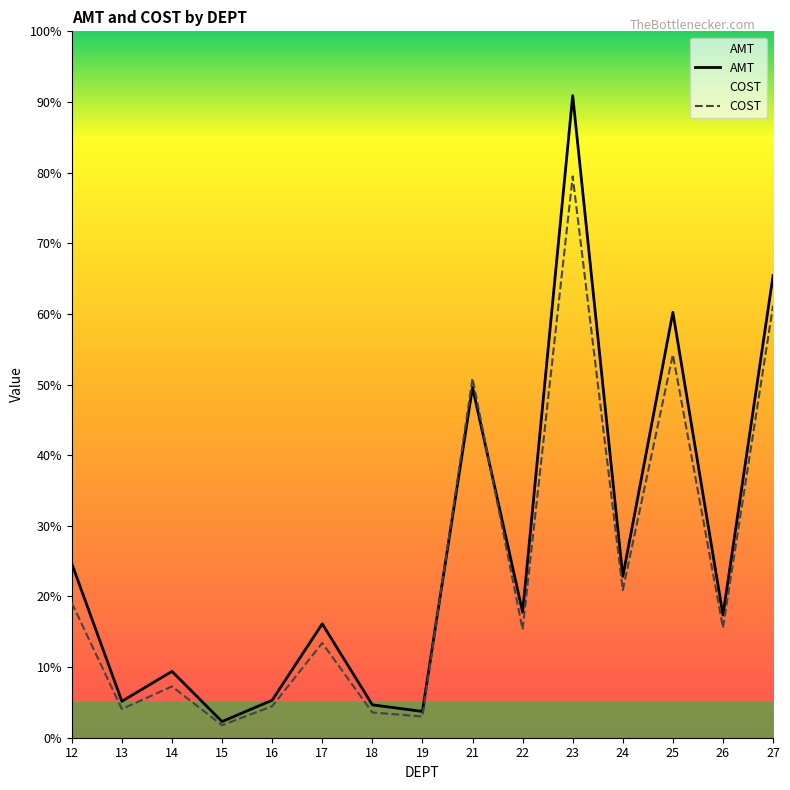

At which category does AMT reach its first local valley?

13